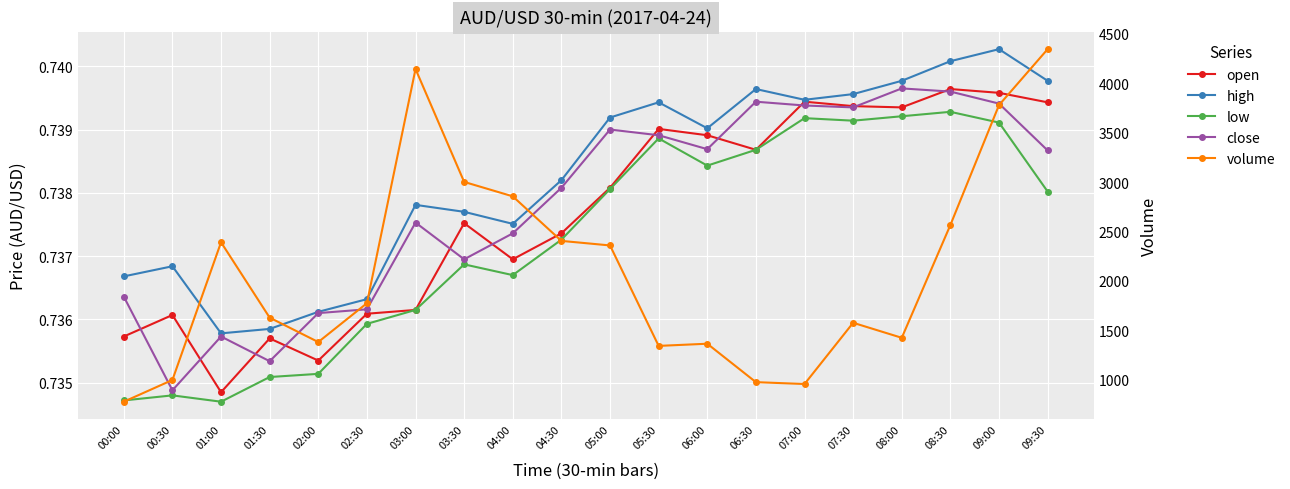

What is the label of the 17th point from the left?

08:00